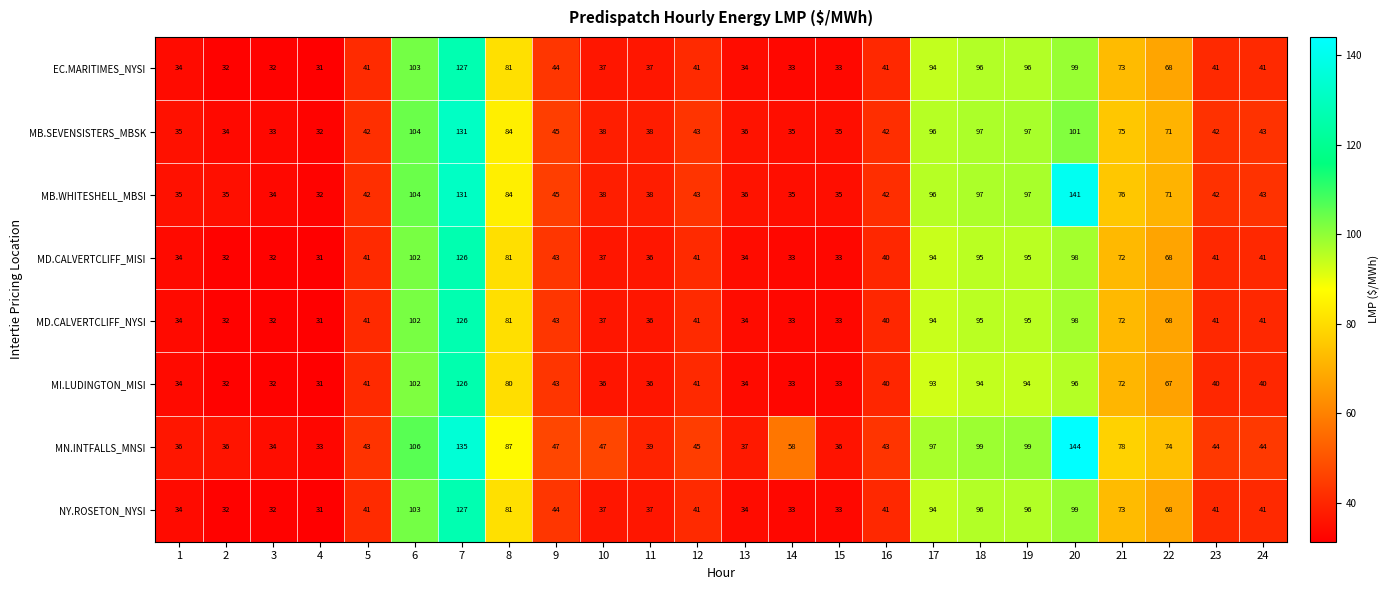

Read the NY.ROSETON_NYSI value at 7, to the nearest 10.

130